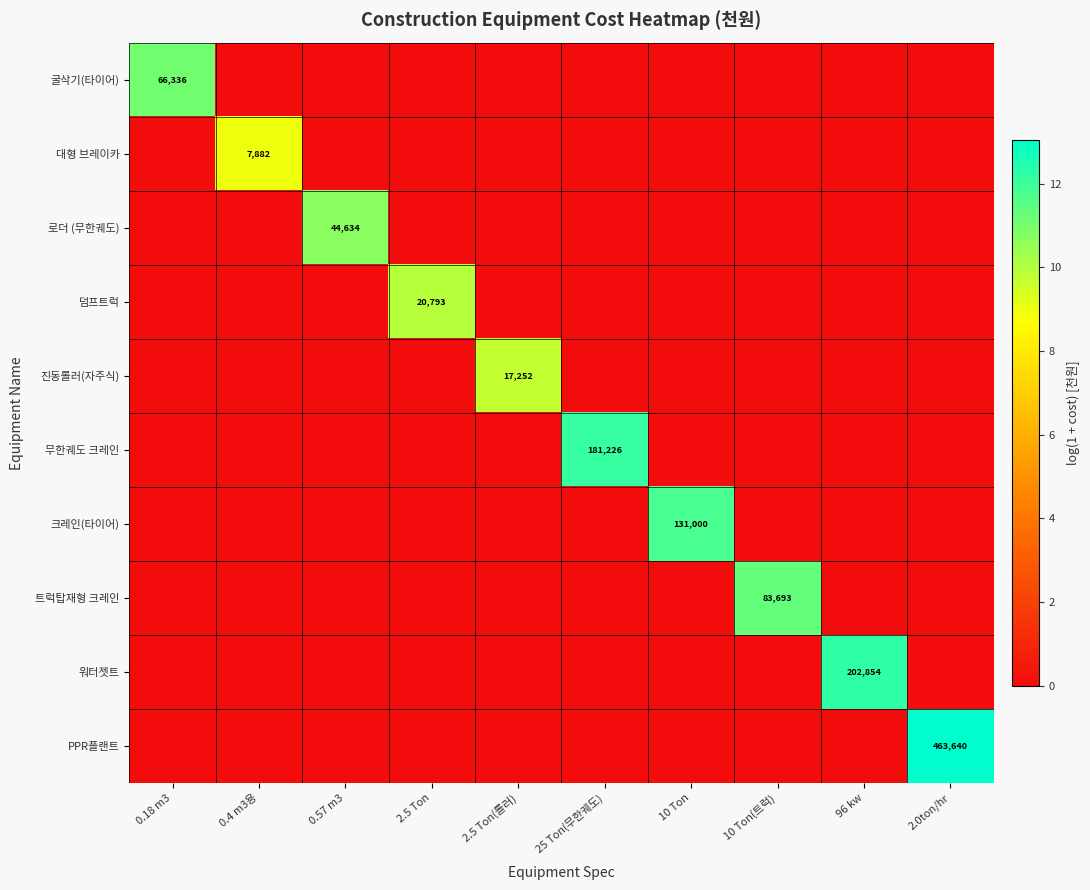

Count the number of categories in the chart.

10